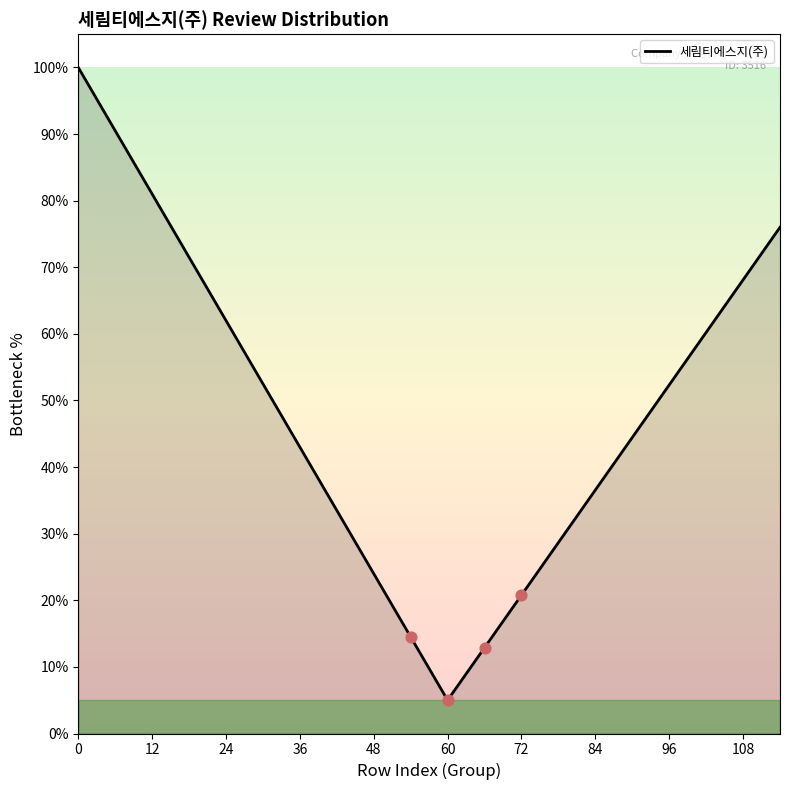

What is the smallest value displayed?

5.0